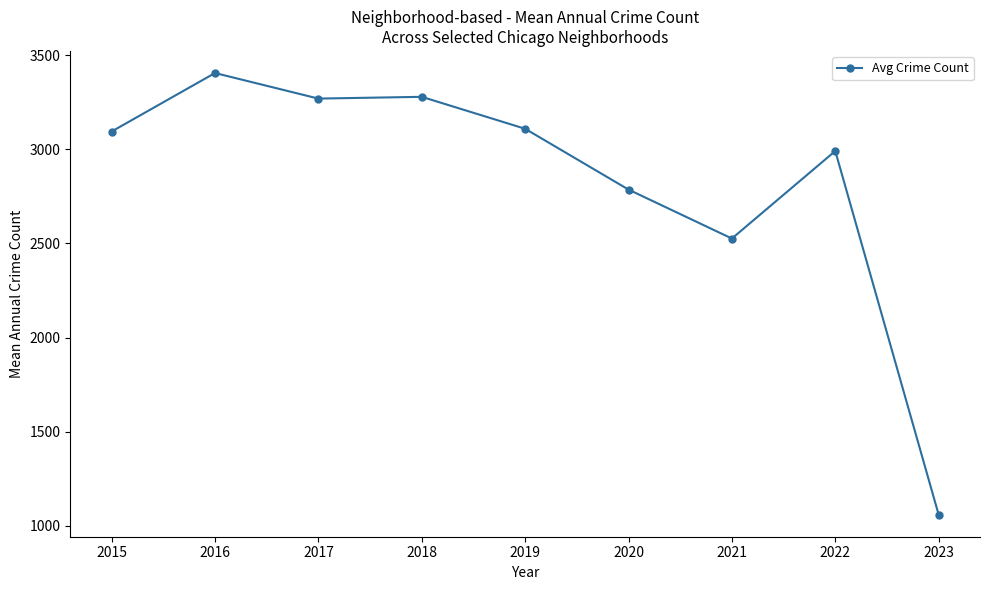

True or false: there are more than 1 points higher than both neighbors.

True